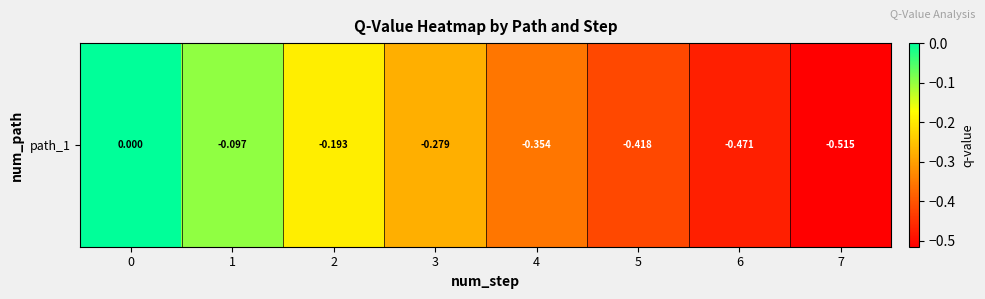

The value at 7 is -0.5. True or false?

True